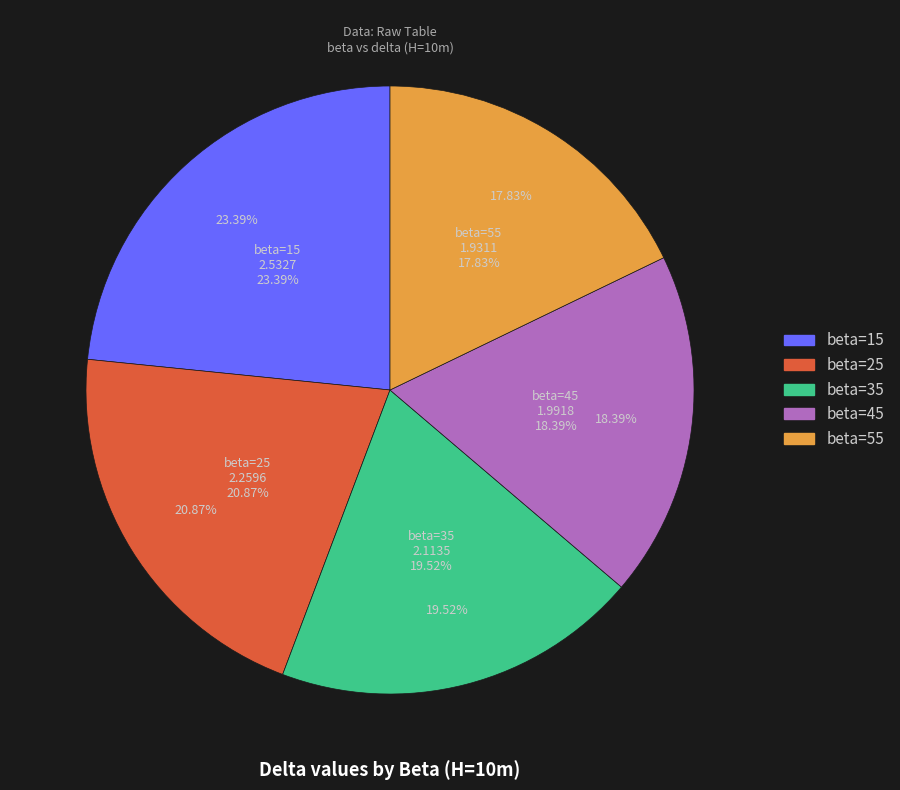

True or false: beta=35 accounts for 20% of the total.

True